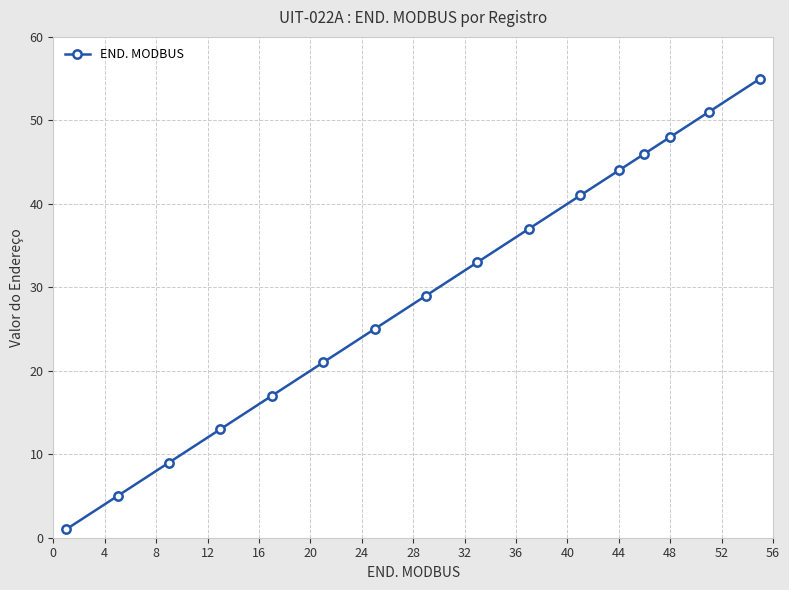

What is the value of the 6th point from the left?

21